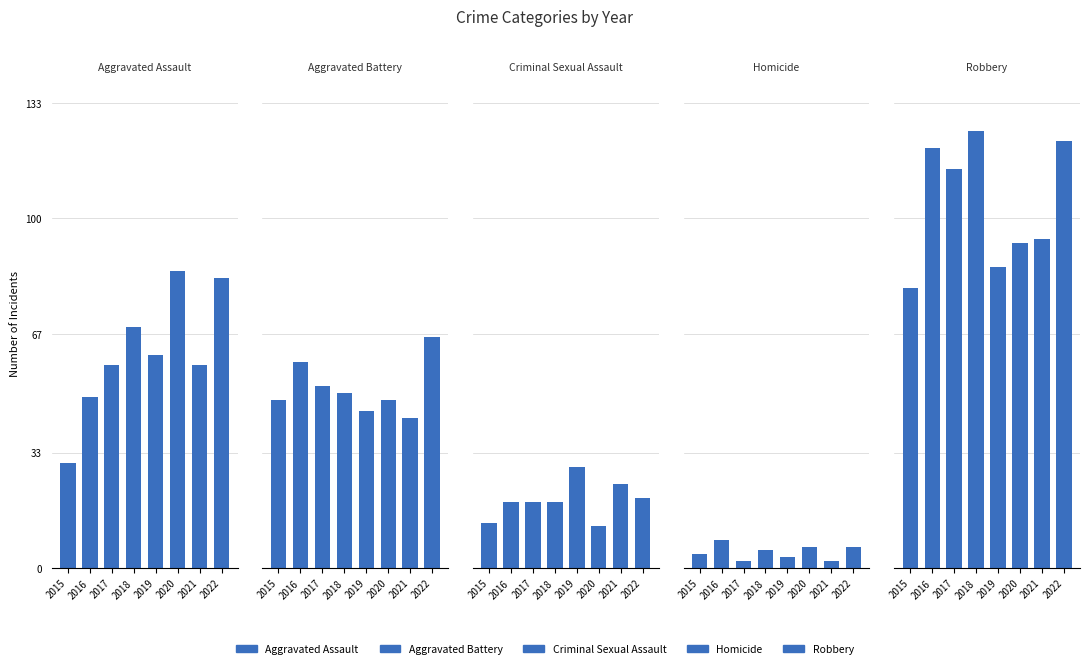

Is the value of Homicide at 2018 greater than the value of Criminal Sexual Assault at 2016?

No